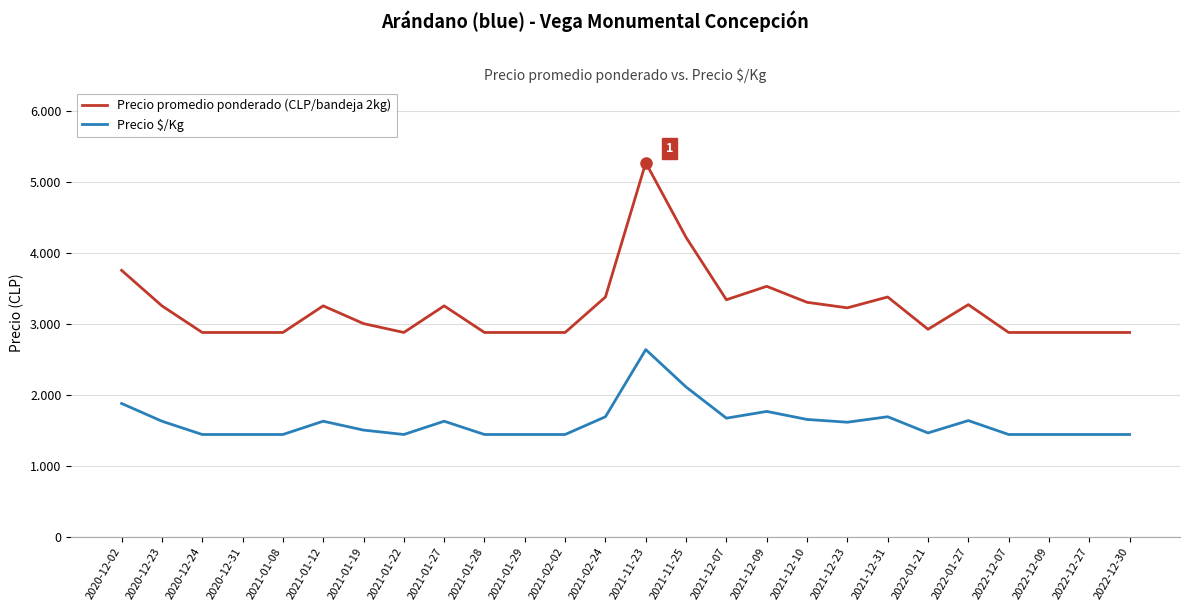

At which category does Precio promedio ponderado (CLP/bandeja 2kg) reach its first local peak?

2021-01-12